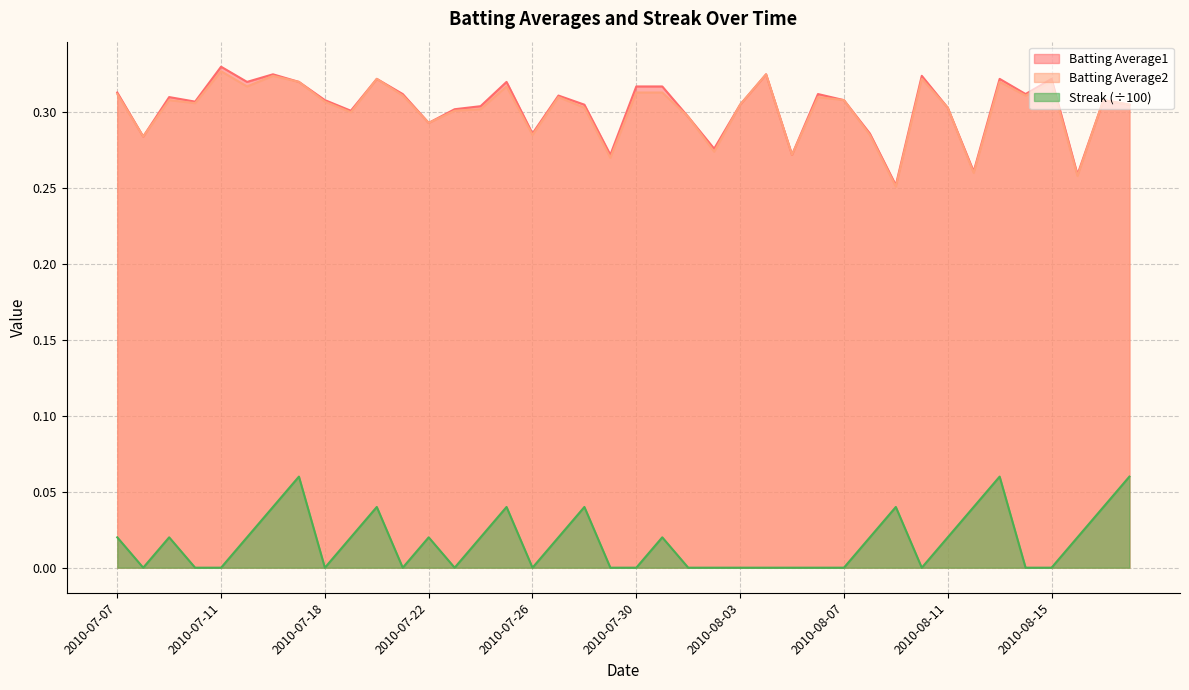

How many interior local valleys does the Batting Average1 series have?

13